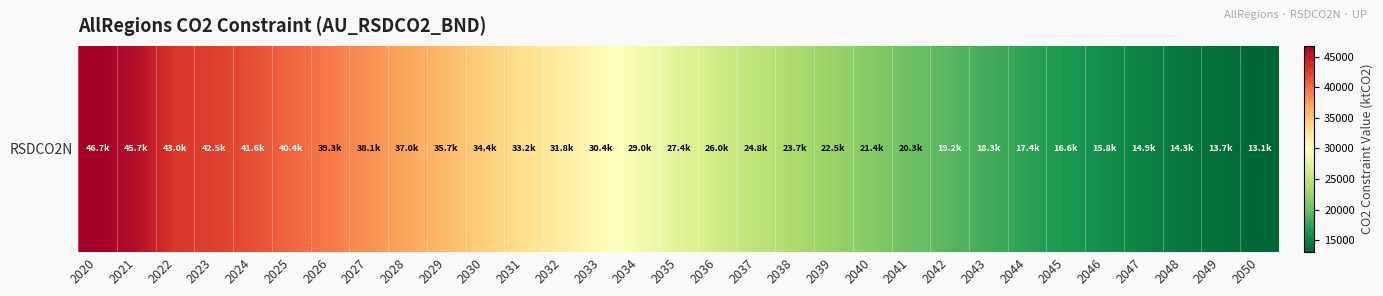

At which label is the value closest to 29915?

2033